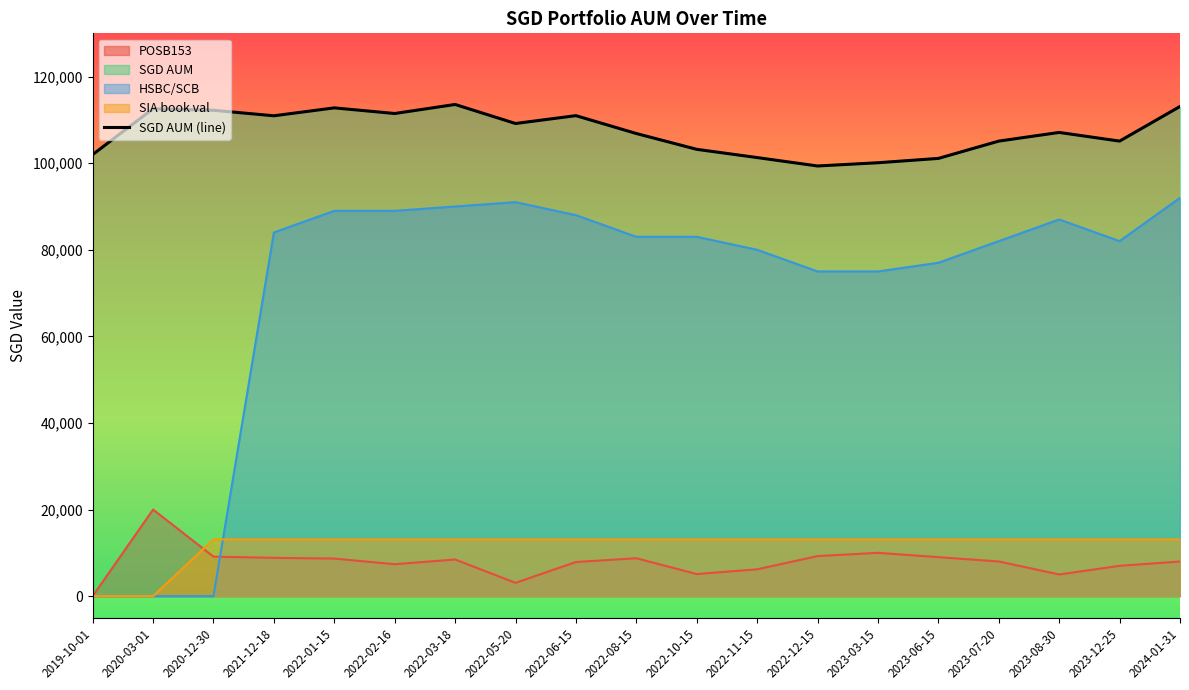

The value at 2023-06-15 is 162867.8. True or false?

False